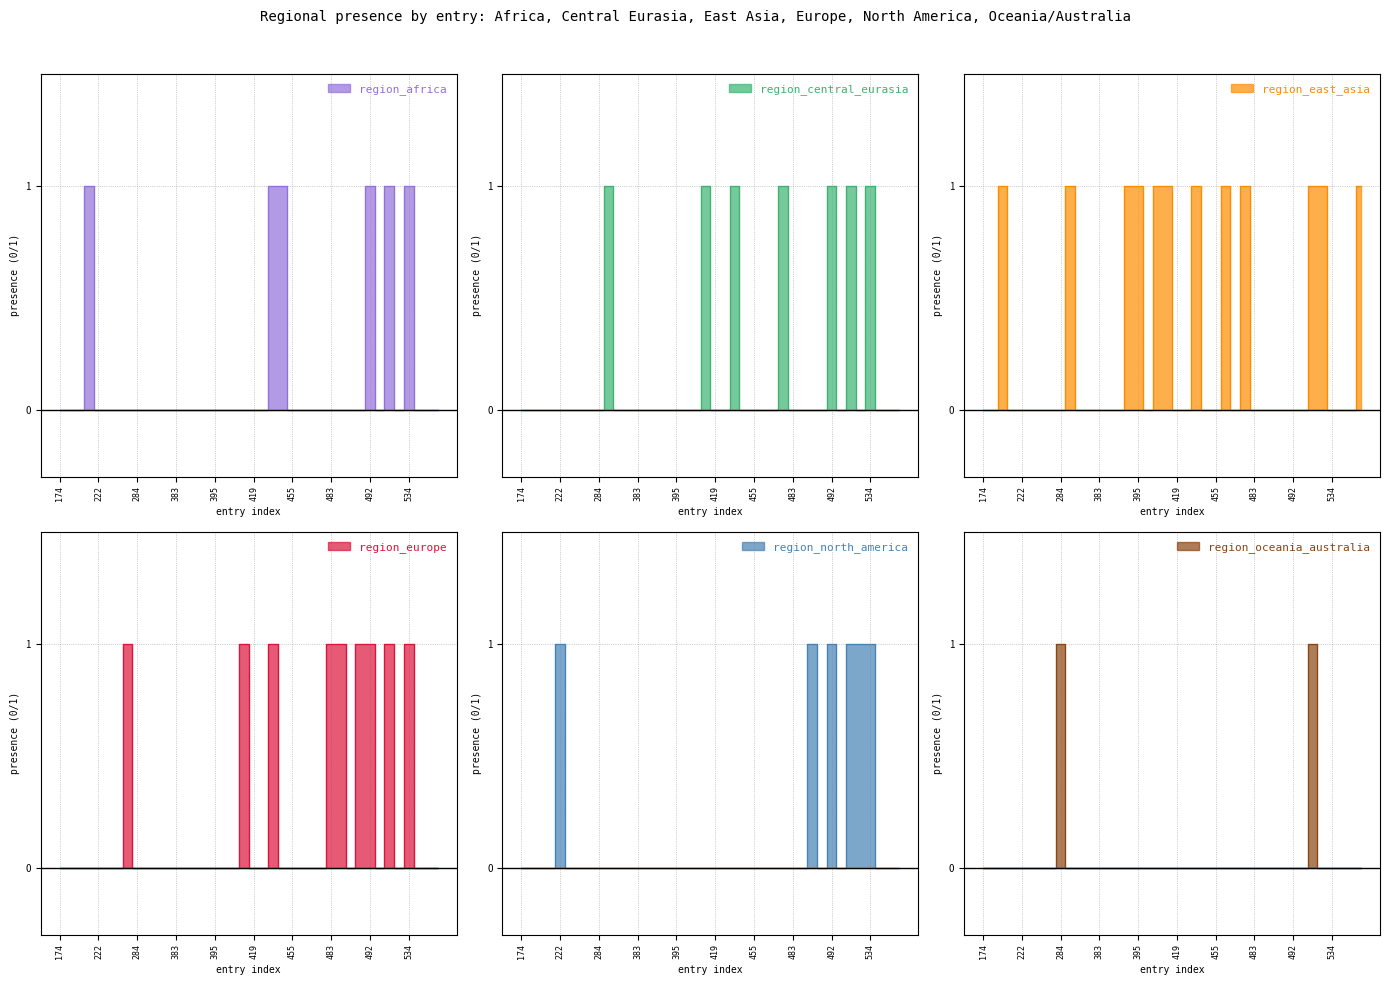

List the labels in order of region_central_eurasia value, smallest first.

174, 190, 200, 211, 222, 227, 230, 263, 284, 358, 381, 383, 389, 390, 392, 395, 400, 415, 419, 420, 442, 455, 472, 476, 483, 484, 486, 490, 520, 526, 562, 563, 564, 294, 416, 424, 478, 492, 525, 534